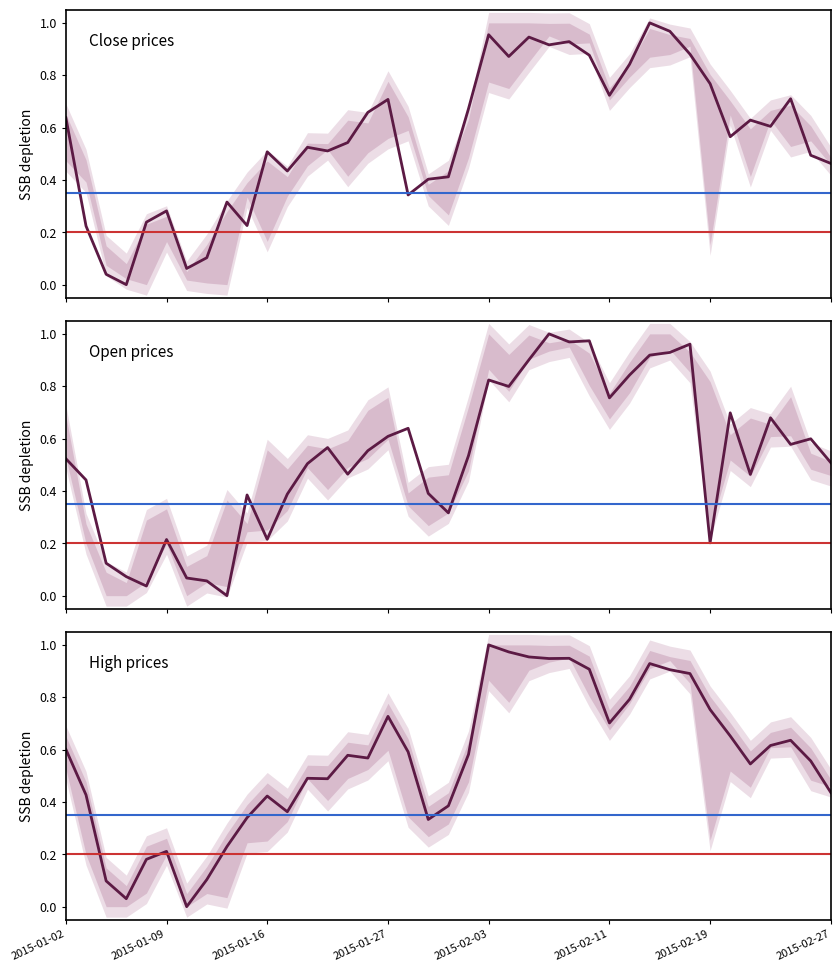

What is the label of the 27th point from the left?

2015-02-10